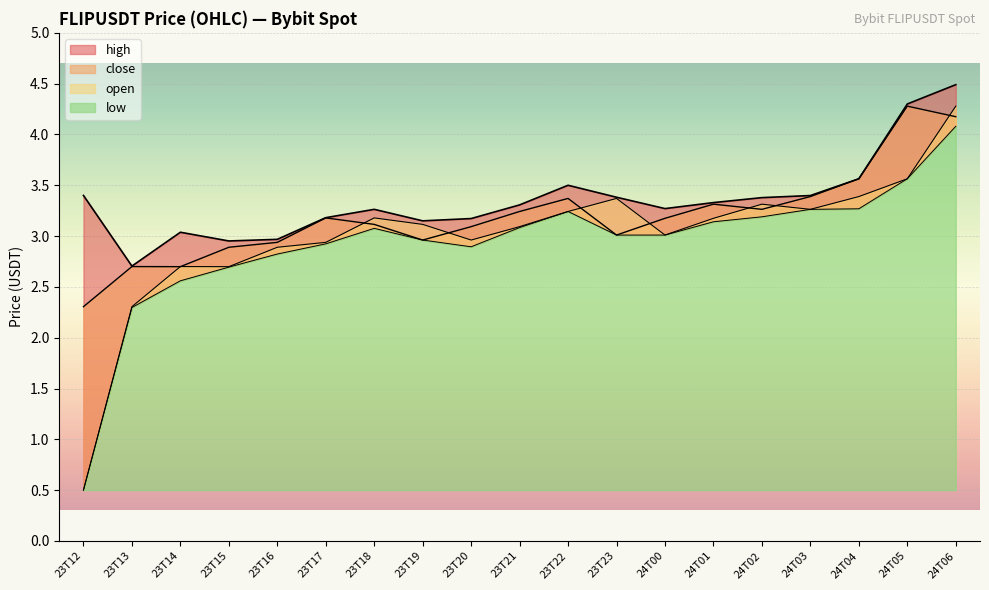

True or false: high has a value of 5.2 at 23T16.

False